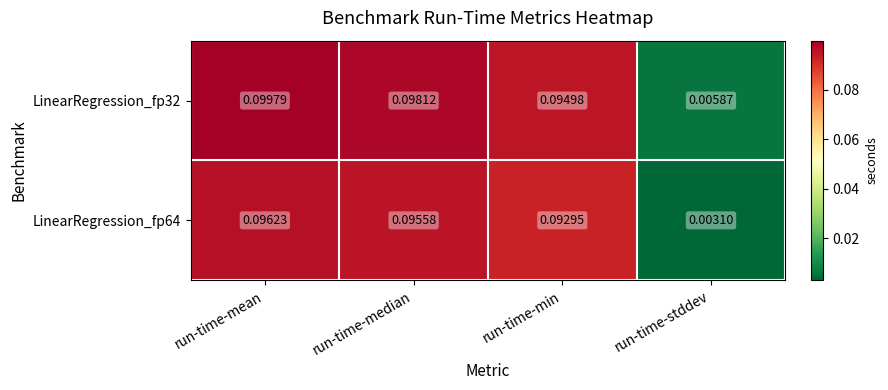

At which category is the sum across all series the highest?

run-time-mean